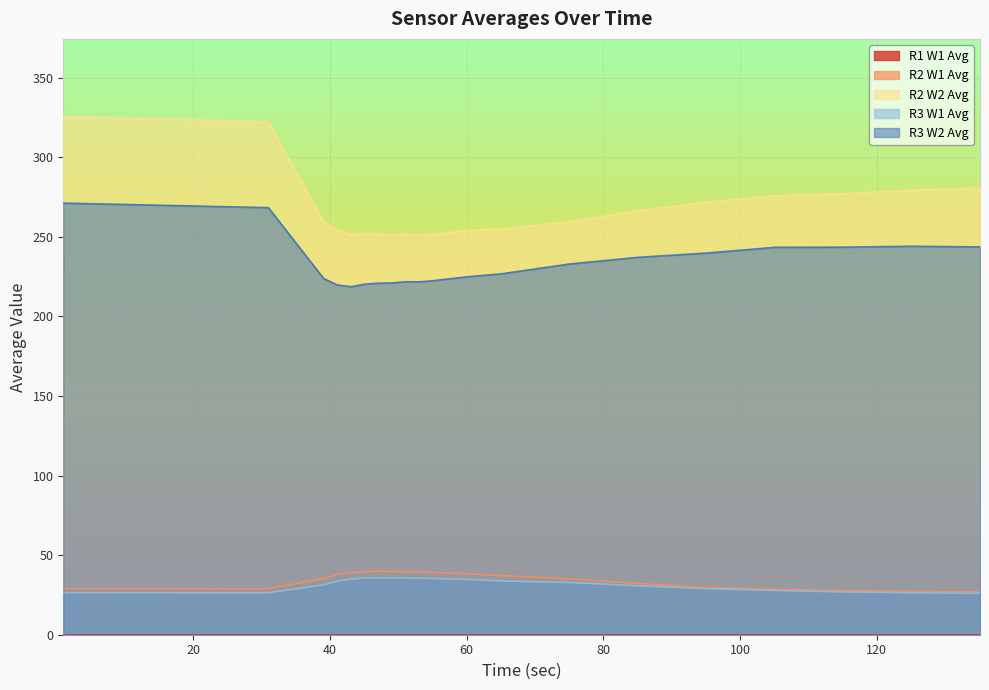

Which category has the highest value across all series?

1.01